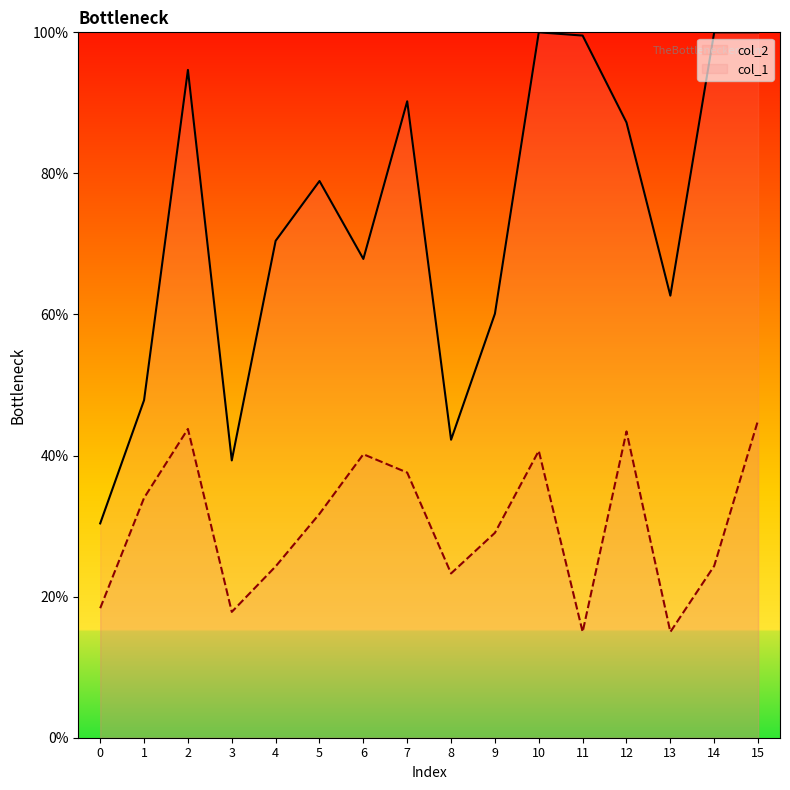

Is the value of col_2 at 11 greater than the value of col_1 at 2?

Yes